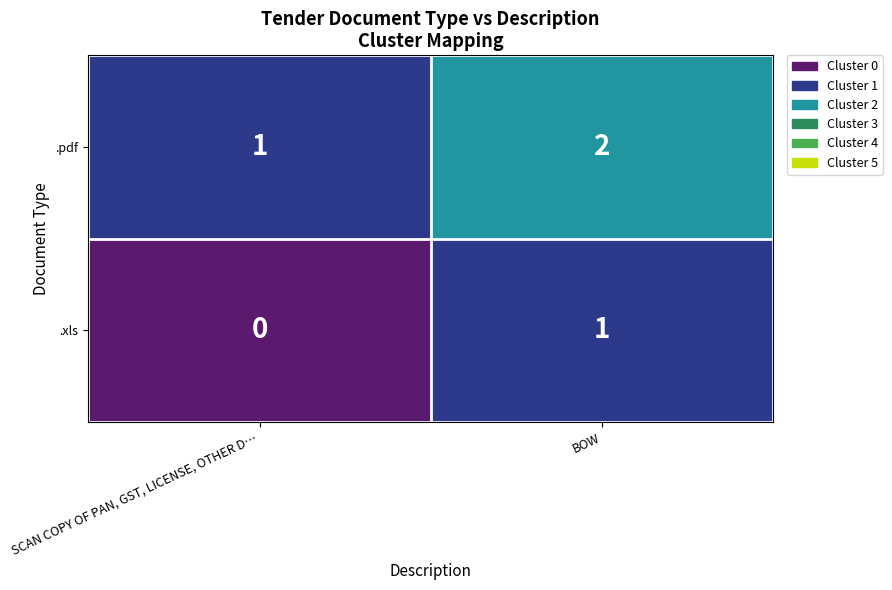

How many distinct data groups are displayed?

2